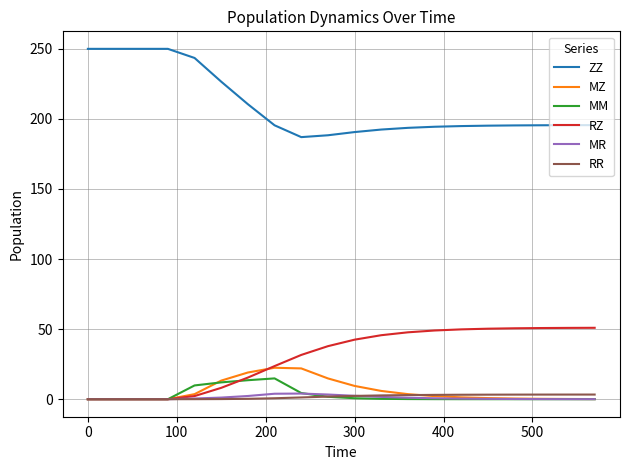

Which series has the largest total across all categories?

ZZ